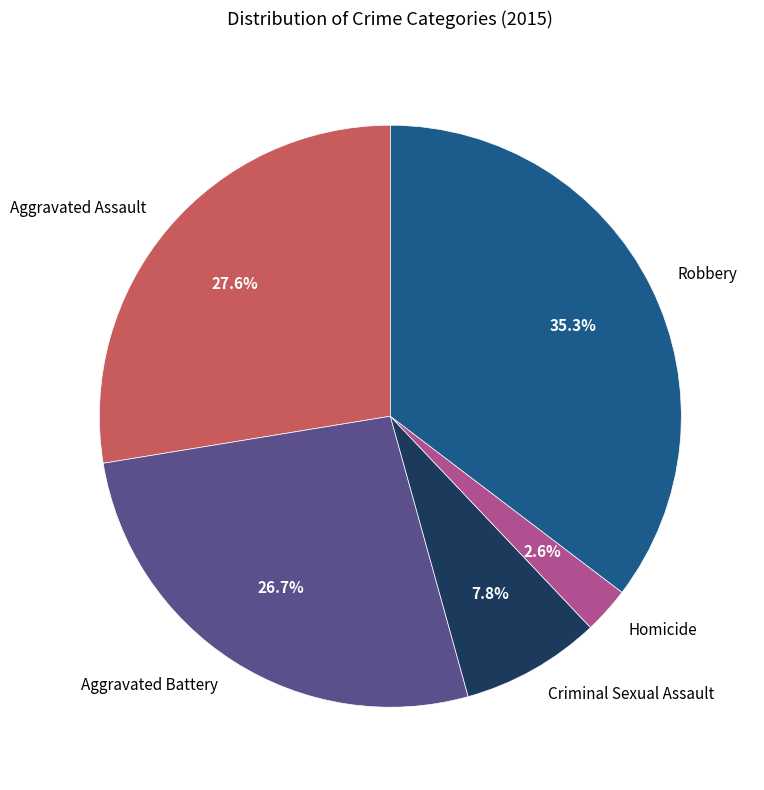

Count the number of slices in the pie.

5